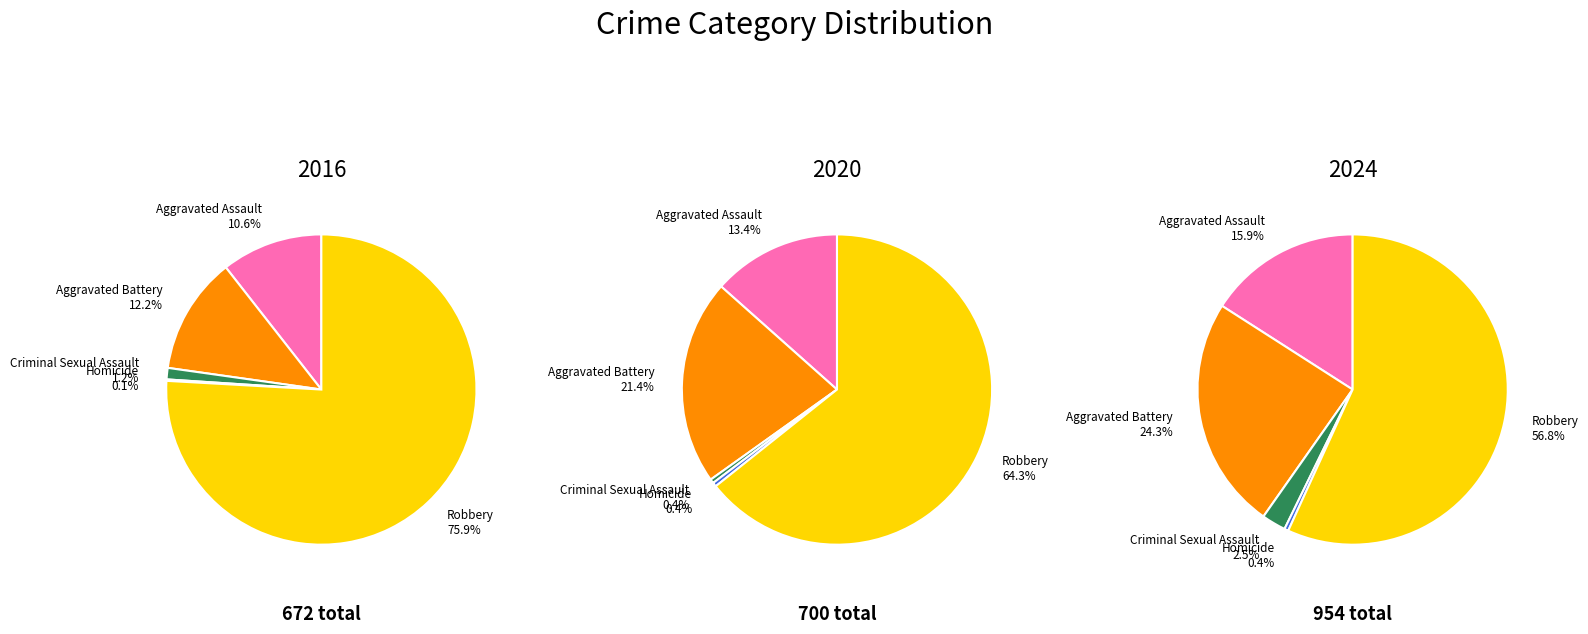

What portion of the pie excludes Homicide?

99.9%